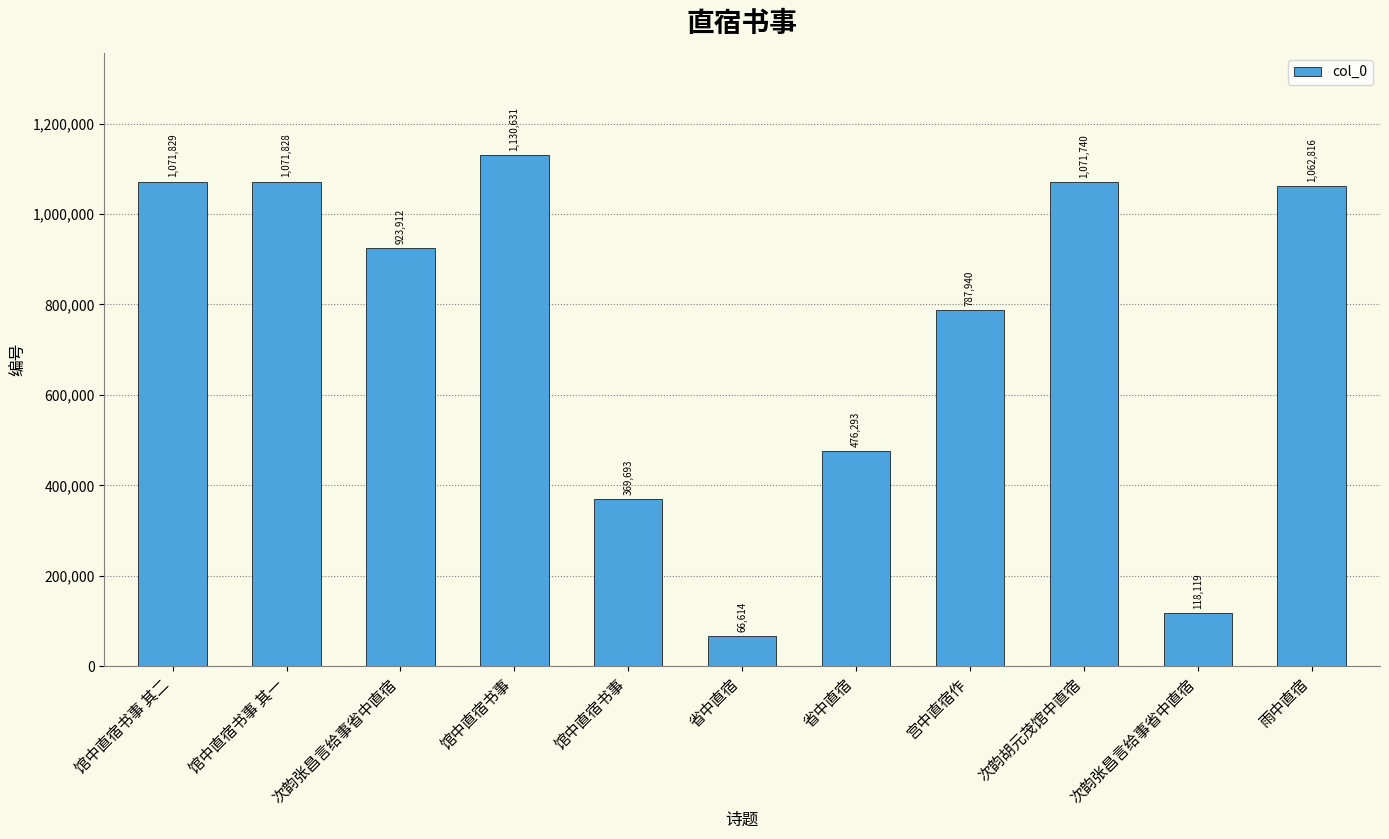

What is the average value?

741038